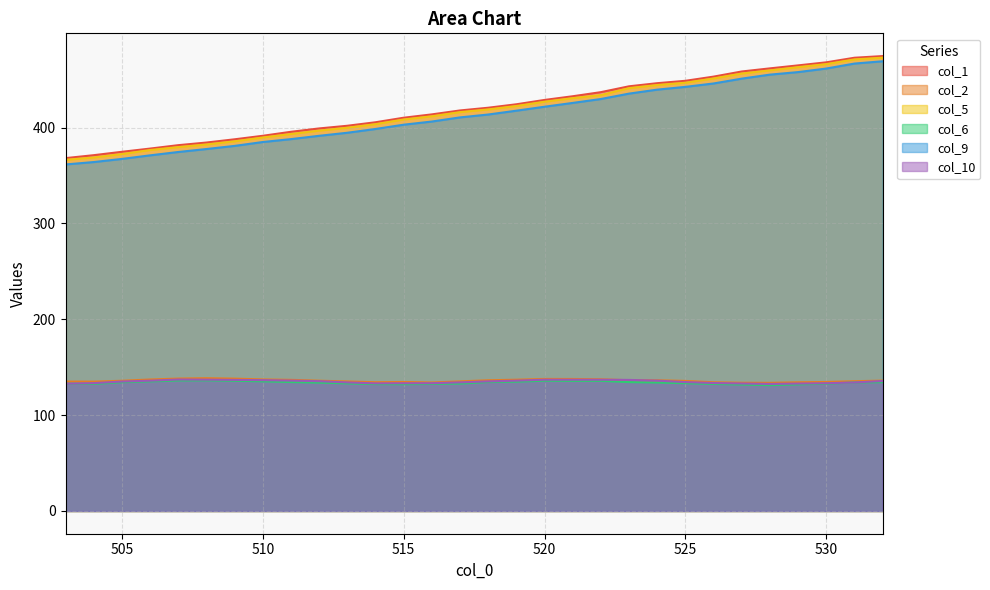

How many values in the col_5 series are below 419?

15